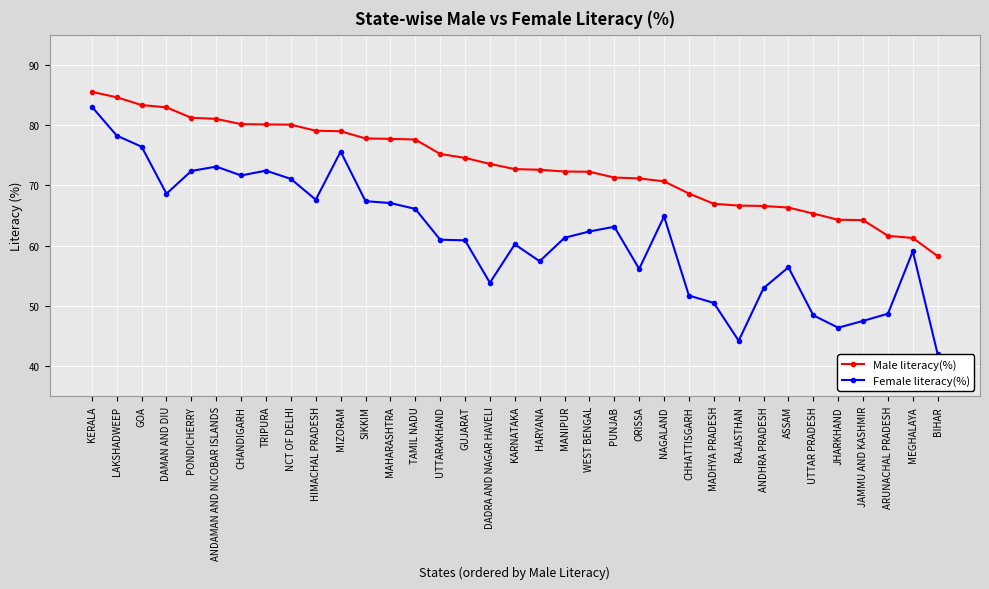

What is the lowest value of the Male literacy(%) series?

58.2